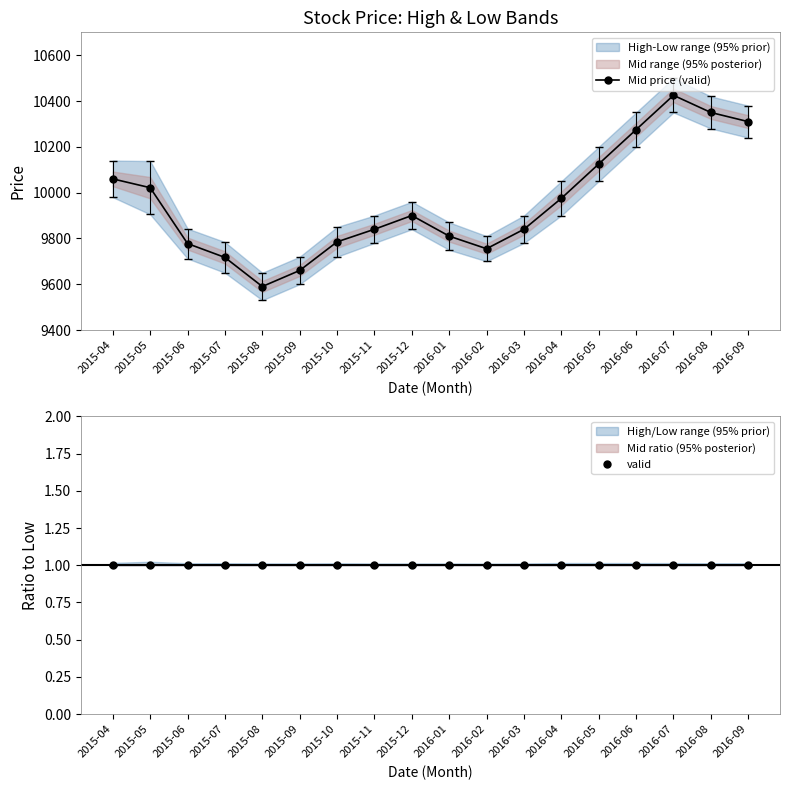

Is the value of Mid price (valid) at 2015-10 greater than the value of valid at 2015-06?

Yes